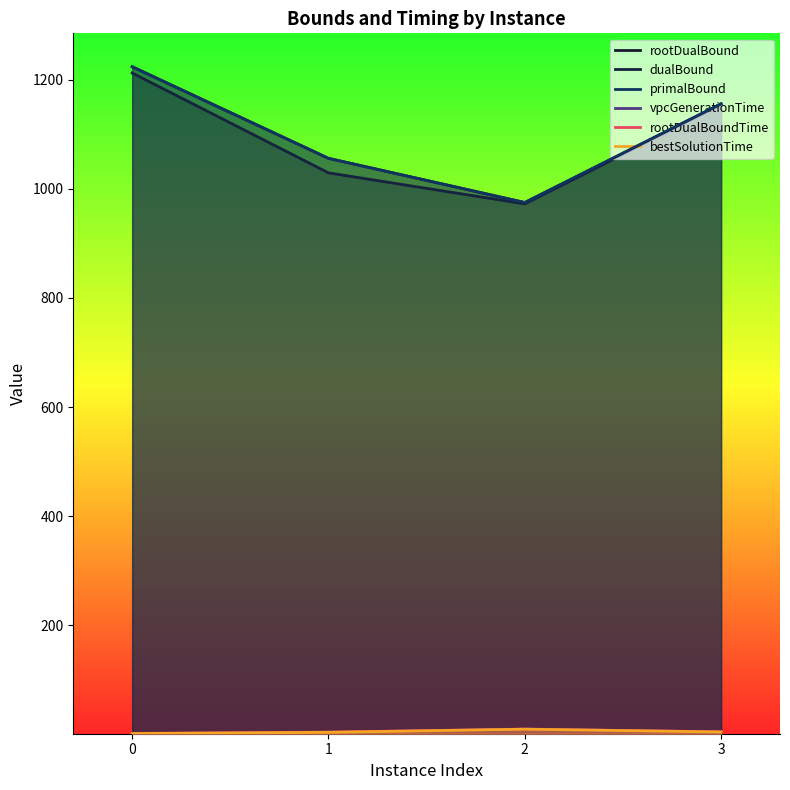

The value of primalBound at 1 is 1056.0. True or false?

True